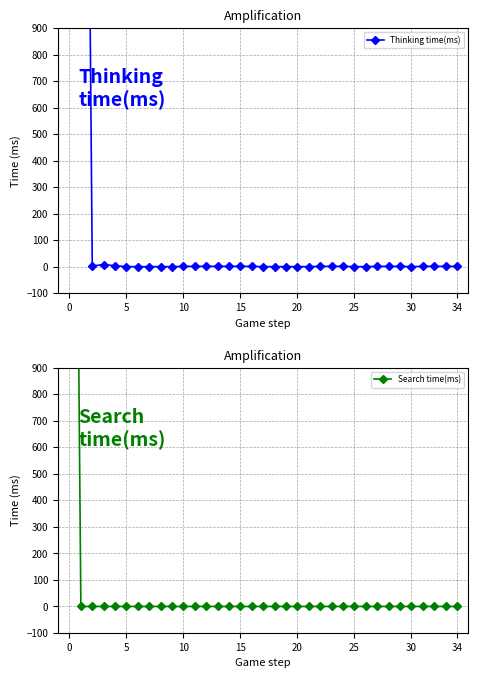

What is the minimum value shown in the chart?

-1